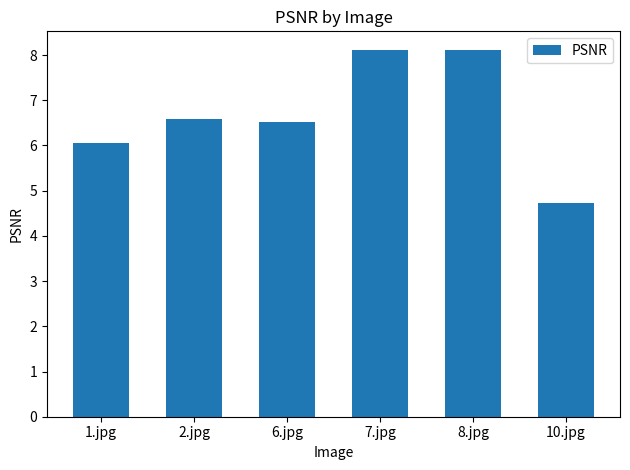

What is the ratio of the value at 2.jpg to the value at 7.jpg?

0.8